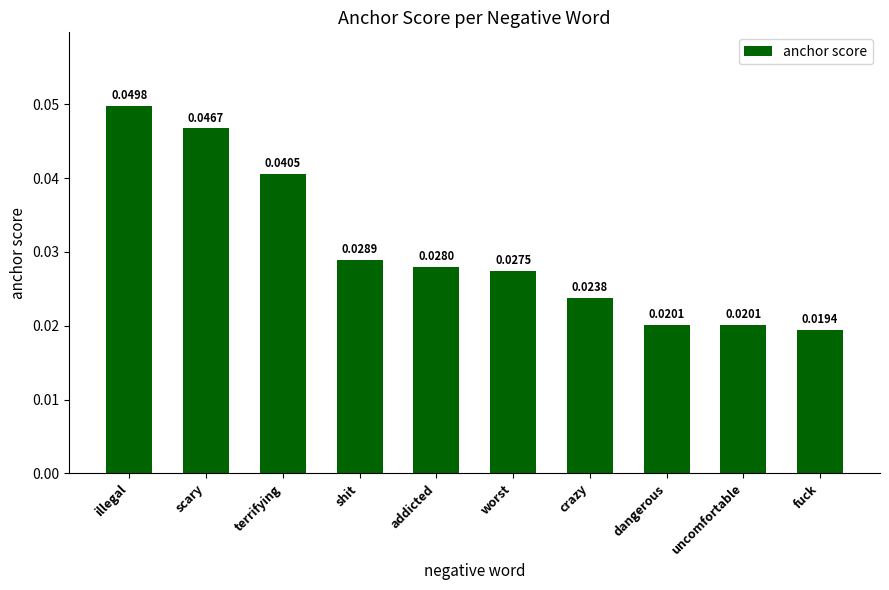

What is the sum of all values?

0.3